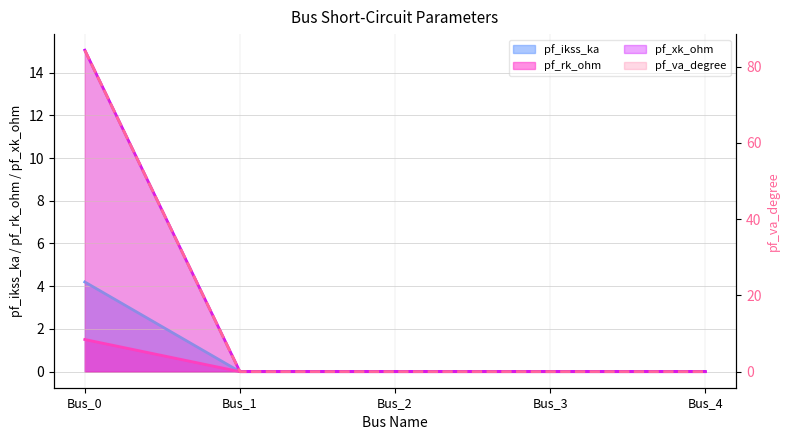

Is it true that pf_rk_ohm equals 6.2 at Bus_2?

False